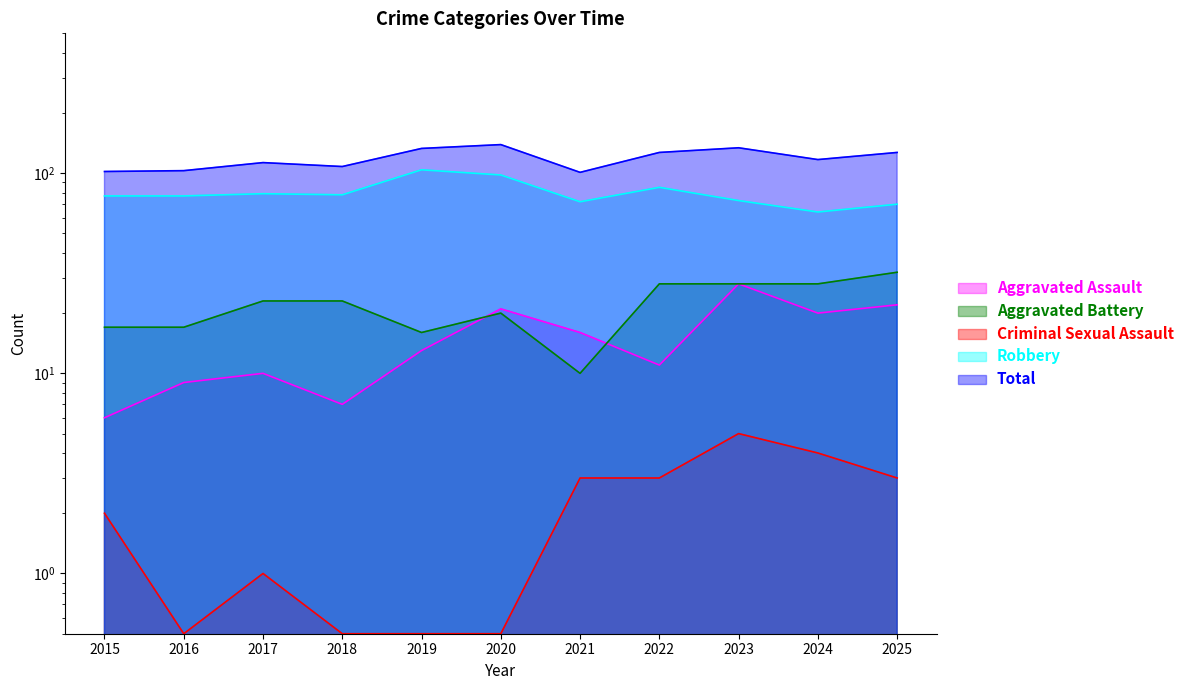

How many series are shown in this chart?

5